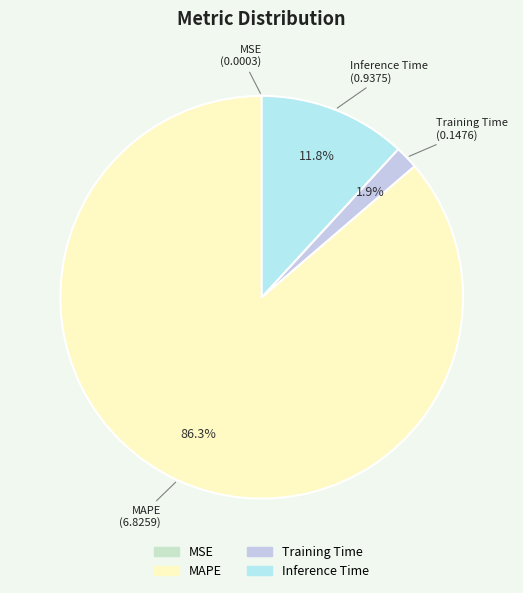

What is the largest slice in the pie chart?

MAPE